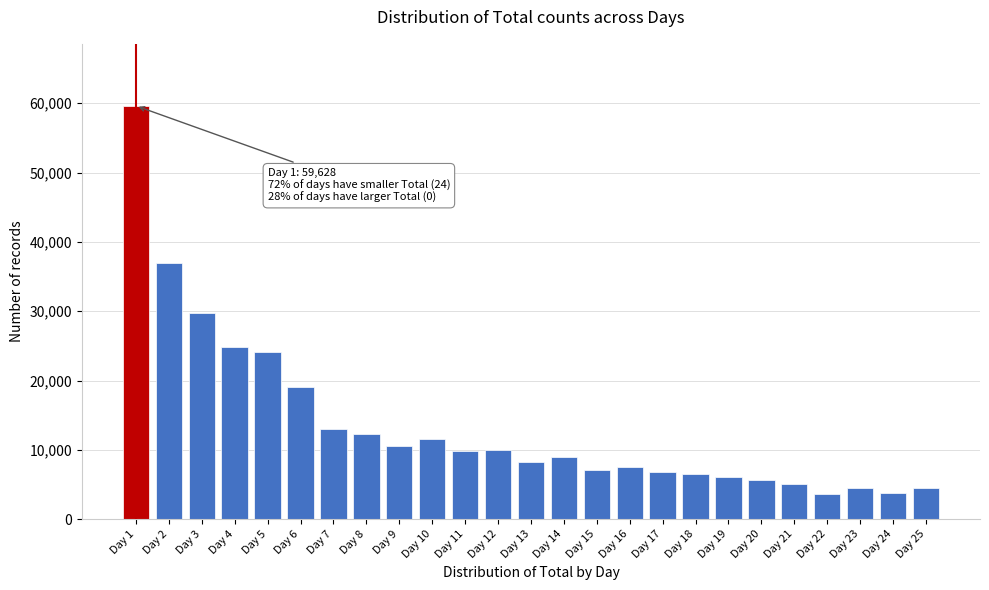

What is the value of the 19th bar from the left?

6099